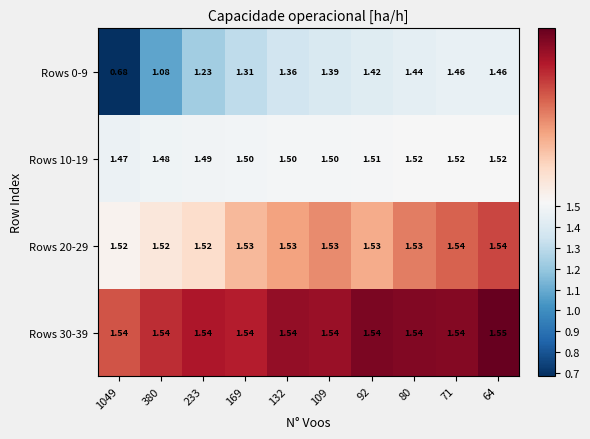

Is the value of Rows 10-19 at 80 greater than the value of Rows 0-9 at 80?

Yes